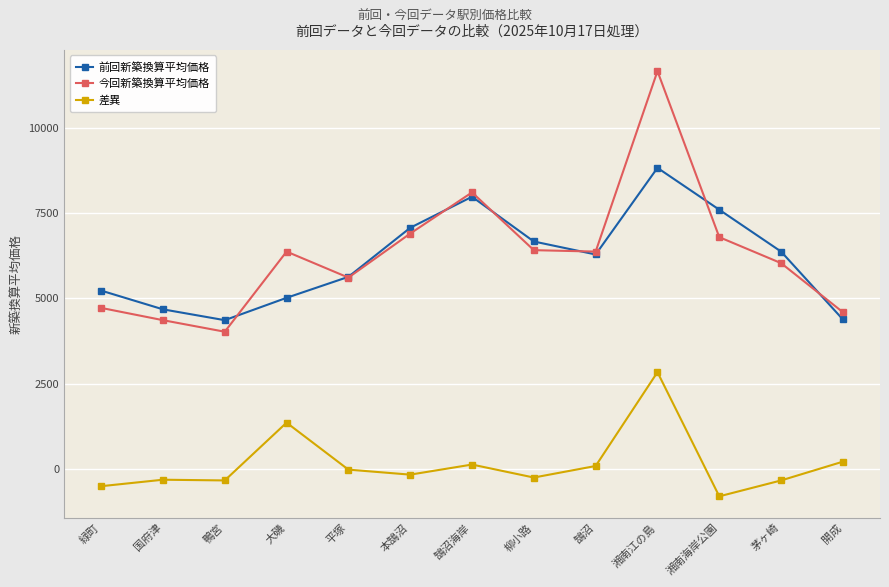

Does the chart have visible grid lines?

Yes